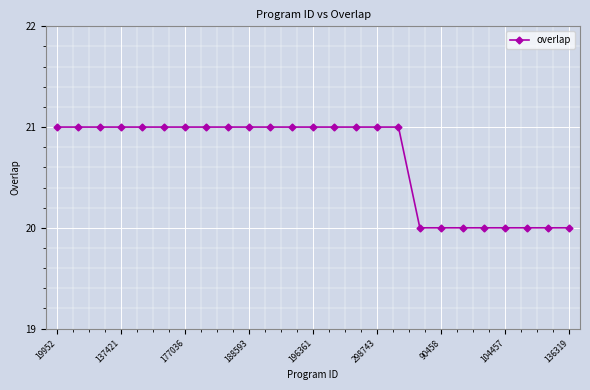

What is the minimum value shown in the chart?

20